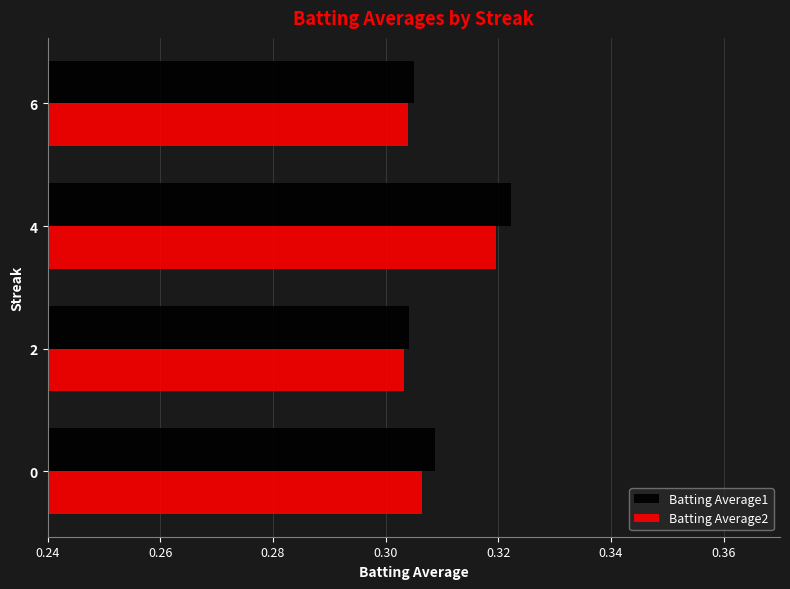

Which series has the largest range (max minus min)?

Batting Average1